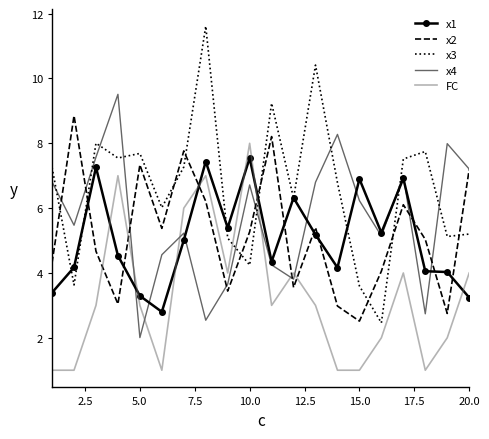

Which series has the largest total across all categories?

x3